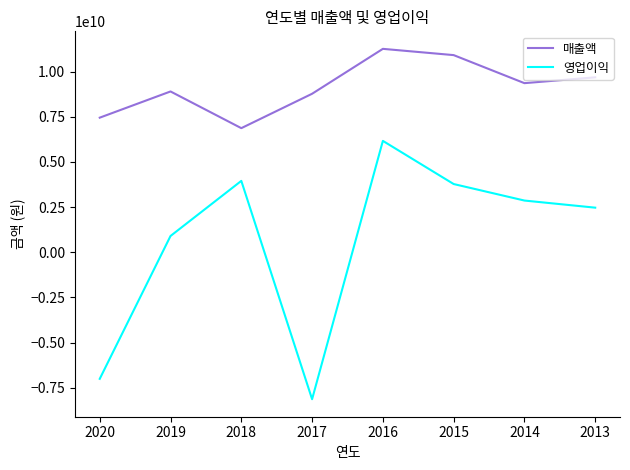

What is the value of the 매출액 point at the 2nd from the left?

8902206597